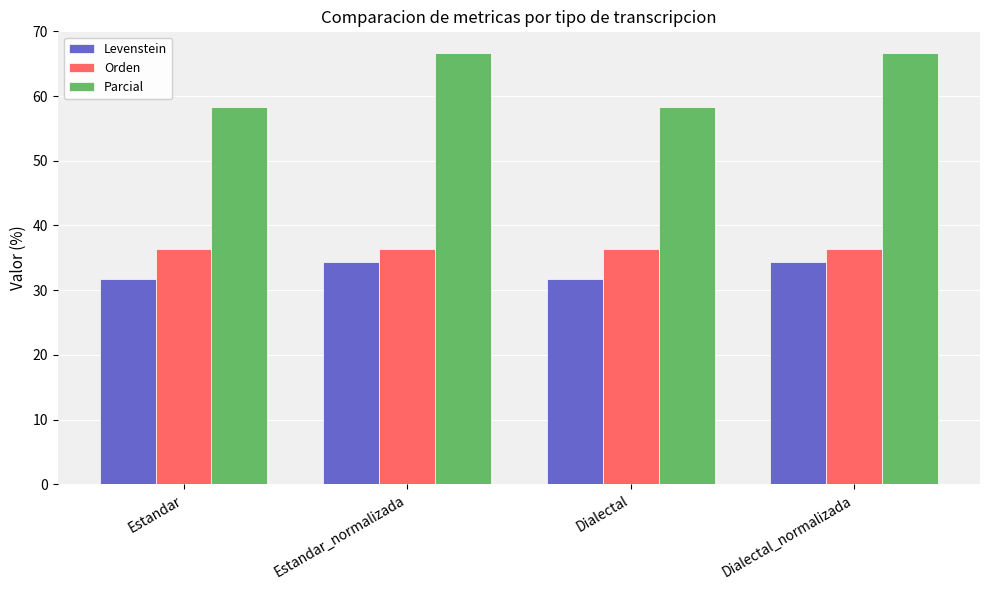

Reading left to right, extract all data points from this chart.

Levenstein: Estandar=31.7	Estandar_normalizada=34.3	Dialectal=31.7	Dialectal_normalizada=34.3
Orden: Estandar=36.4	Estandar_normalizada=36.4	Dialectal=36.4	Dialectal_normalizada=36.4
Parcial: Estandar=58.3	Estandar_normalizada=66.7	Dialectal=58.3	Dialectal_normalizada=66.7